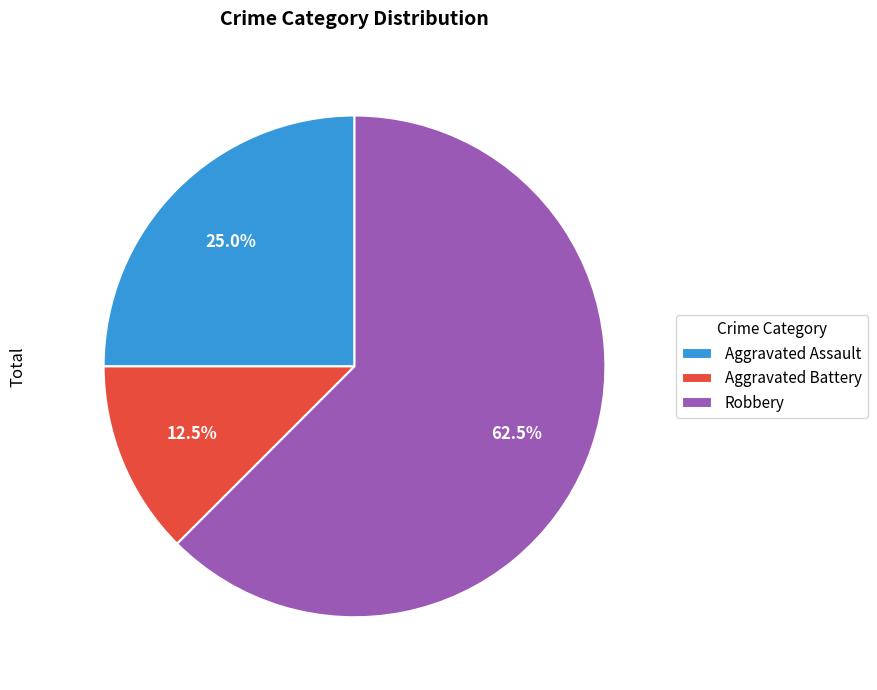

To the nearest percent, what percentage of the pie is Aggravated Assault?

25%